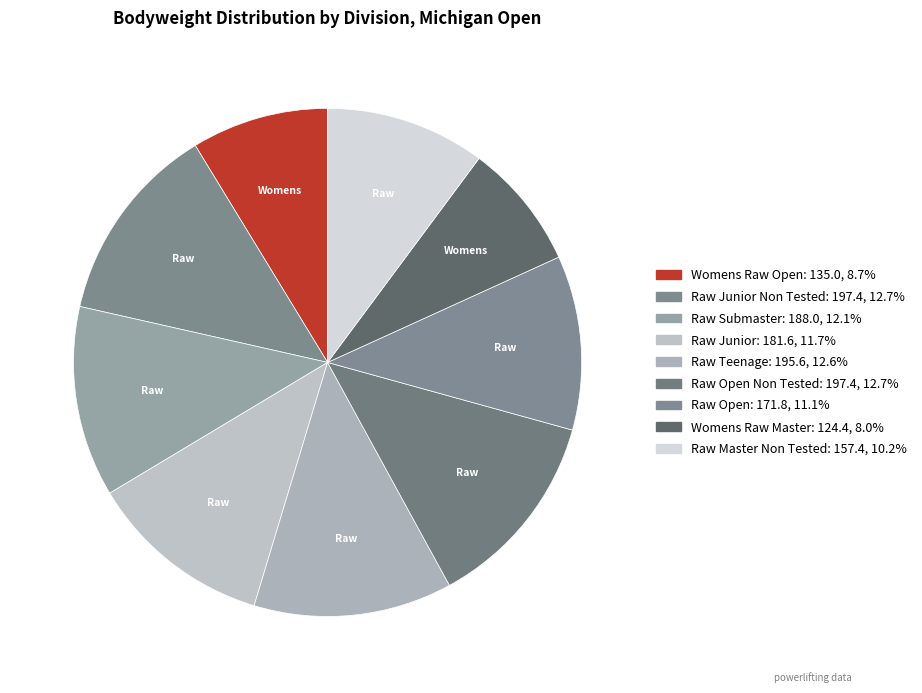

Rank the categories by value from lowest to highest.

Womens Raw Master, Womens Raw Open, Raw Master Non Tested, Raw Open, Raw Junior, Raw Submaster, Raw Teenage, Raw Junior Non Tested, Raw Open Non Tested